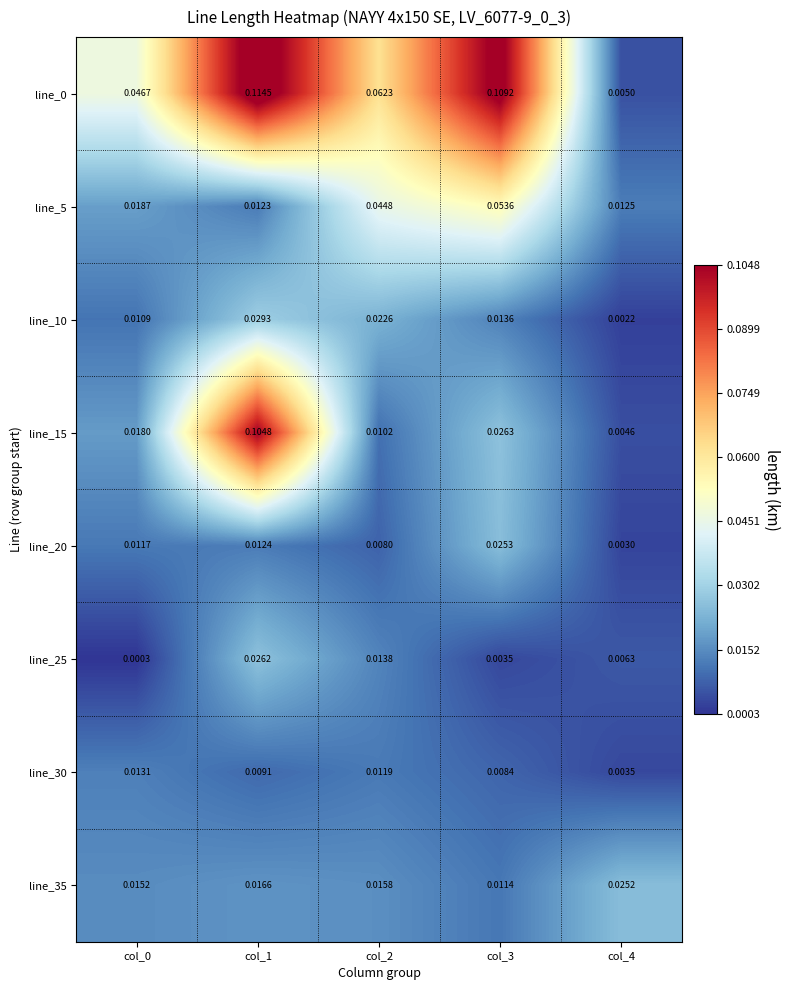

Is the value of line_10 at col_1 greater than the value of line_30 at col_2?

Yes